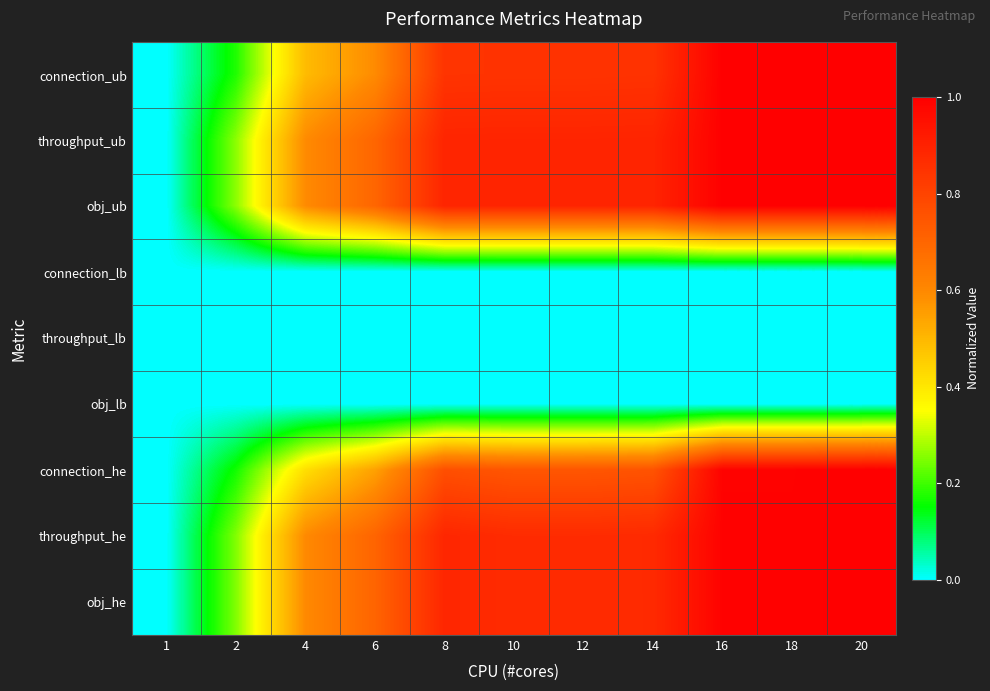

Count the number of categories in the chart.

11